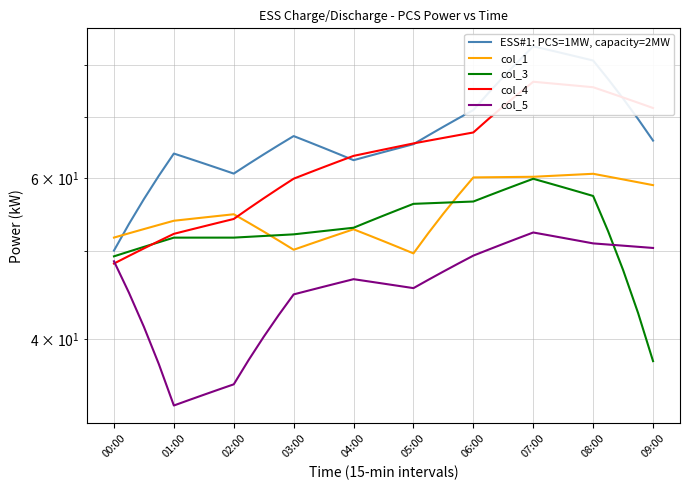

What are all the series names shown in the legend?

ESS#1: PCS=1MW, capacity=2MW, col_1, col_3, col_4, col_5